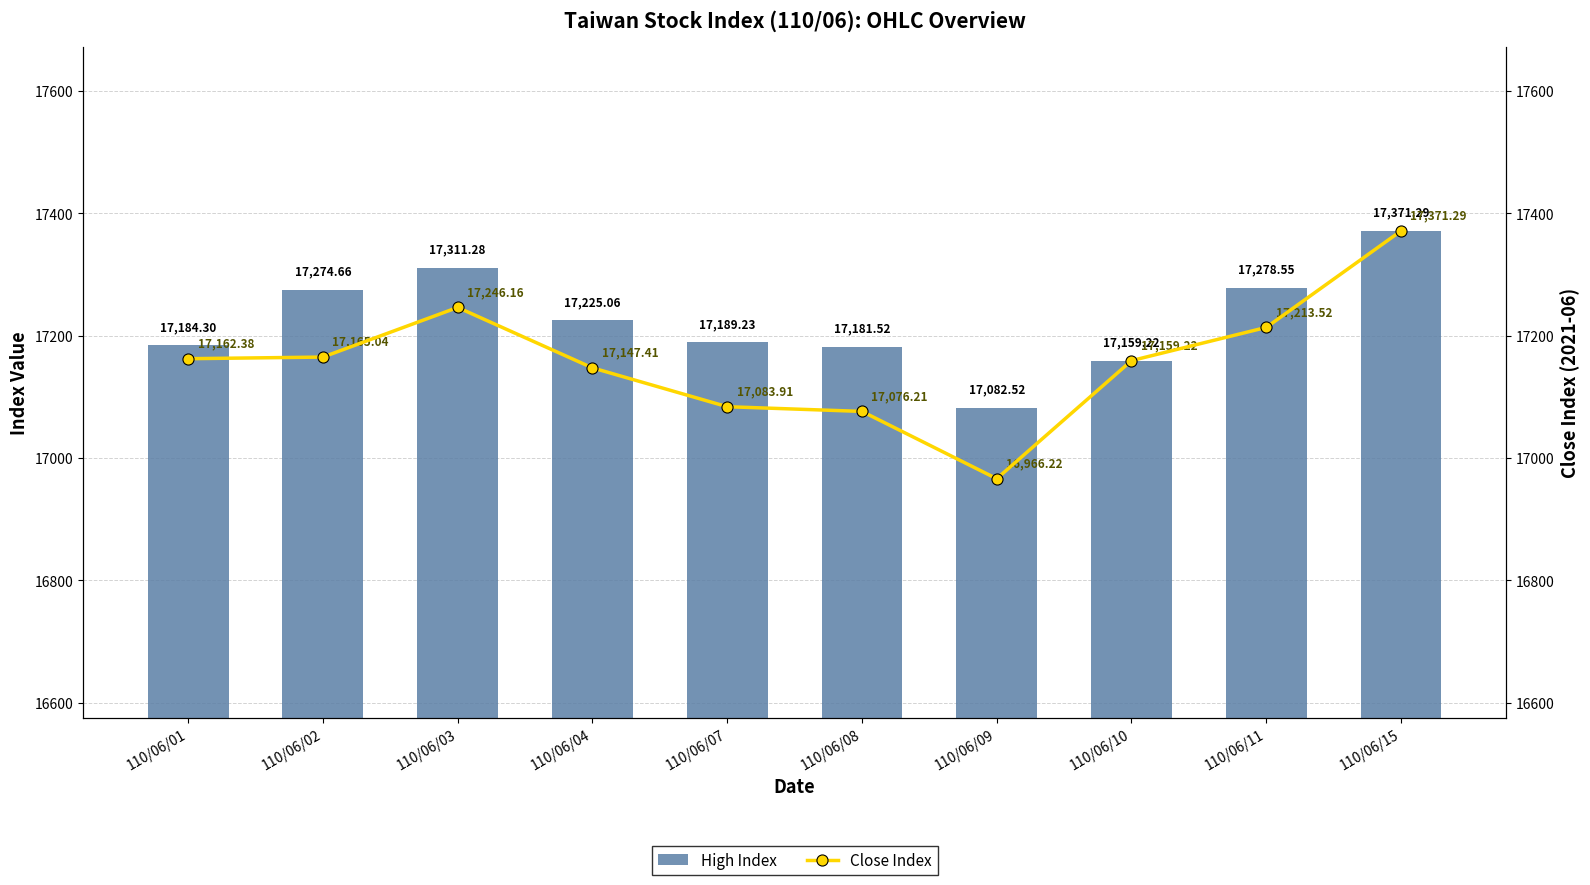

Reading left to right, transcribe all the data shown in this chart.

High Index: 110/06/01=17184.3	110/06/02=17274.7	110/06/03=17311.3	110/06/04=17225.1	110/06/07=17189.2	110/06/08=17181.5	110/06/09=17082.5	110/06/10=17159.2	110/06/11=17278.5	110/06/15=17371.3
Close Index: 110/06/01=17162.4	110/06/02=17165.0	110/06/03=17246.2	110/06/04=17147.4	110/06/07=17083.9	110/06/08=17076.2	110/06/09=16966.2	110/06/10=17159.2	110/06/11=17213.5	110/06/15=17371.3